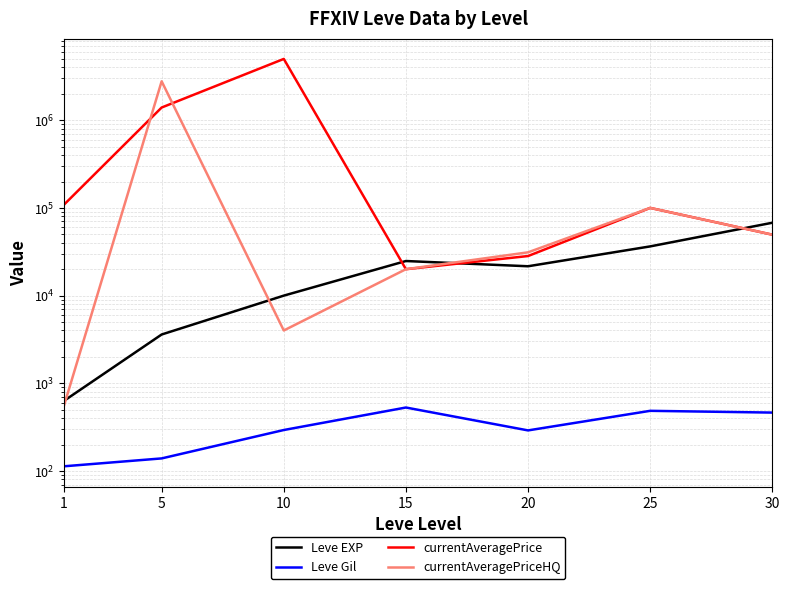

Which series changed the most between 20 and 30?

Leve EXP